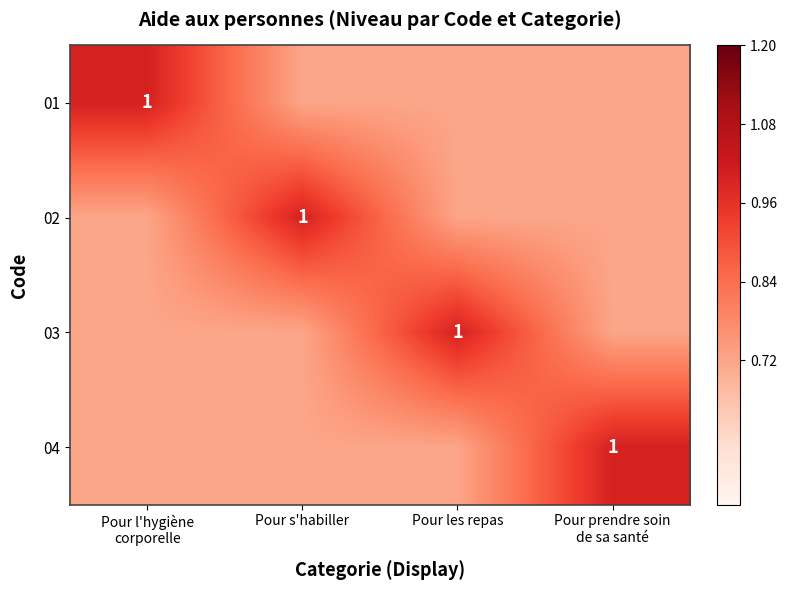

Rank the series by their maximum value, from lowest to highest.

01, 02, 03, 04